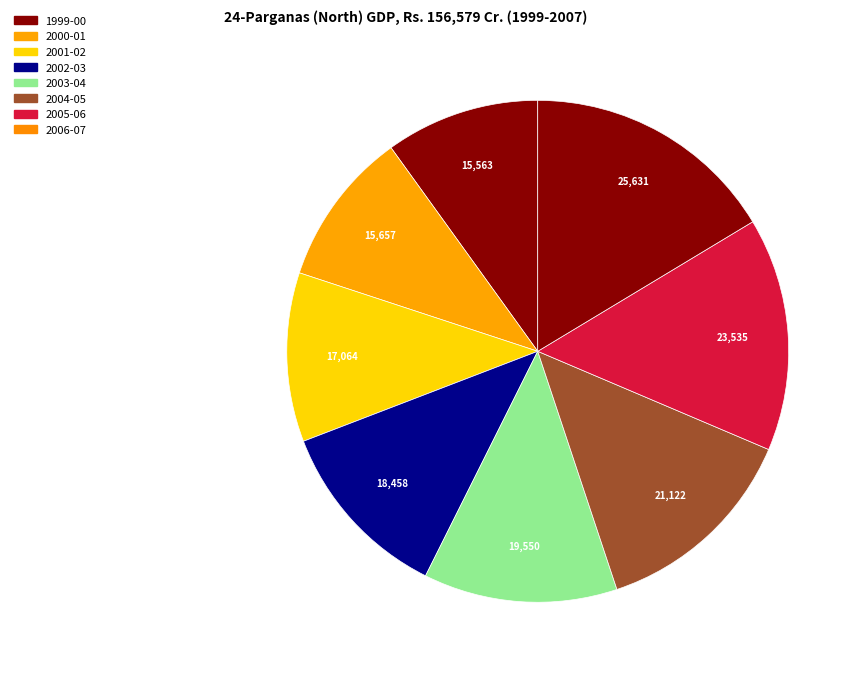

Rank the categories by value from highest to lowest.

2006-07, 2005-06, 2004-05, 2003-04, 2002-03, 2001-02, 2000-01, 1999-00